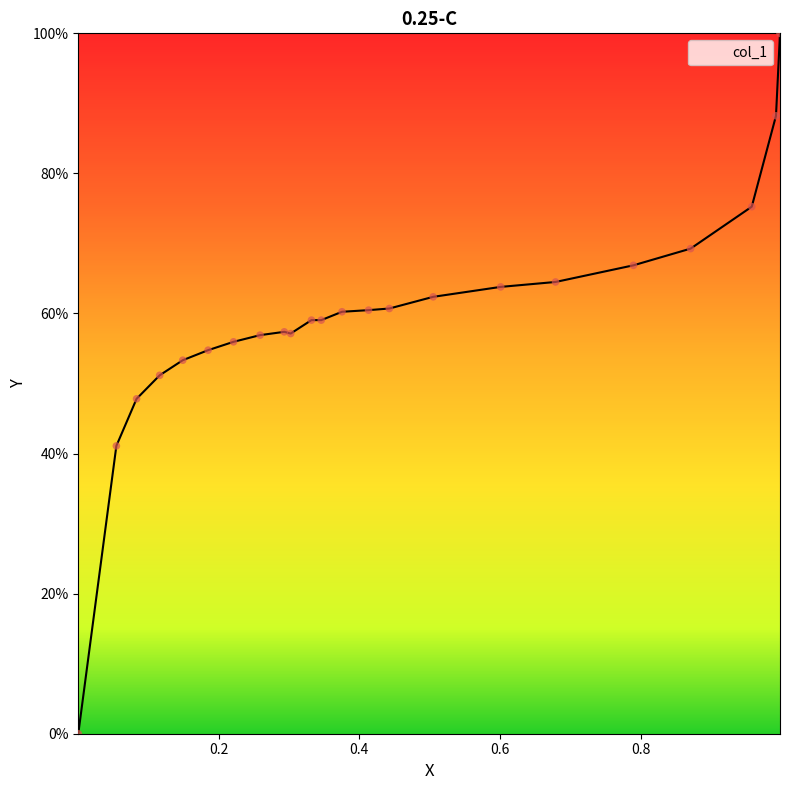

Between 0.6787 and 0.8705, which is larger?

0.8705